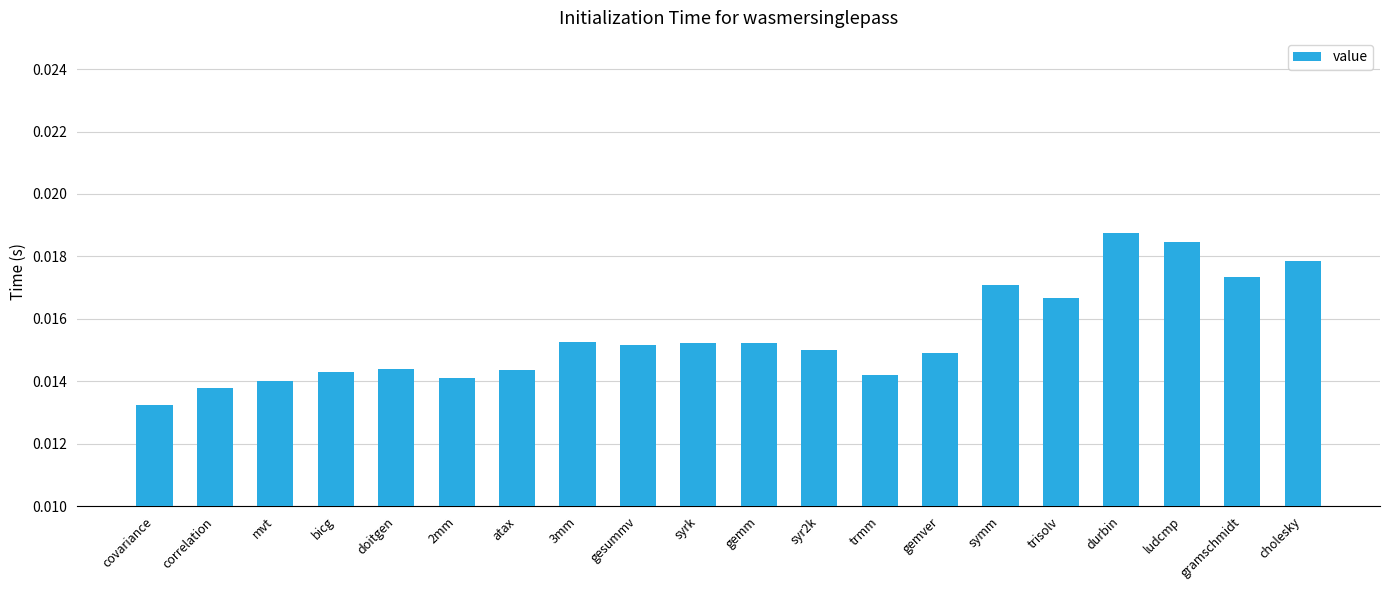

Which category has the lowest value across all series?

covariance